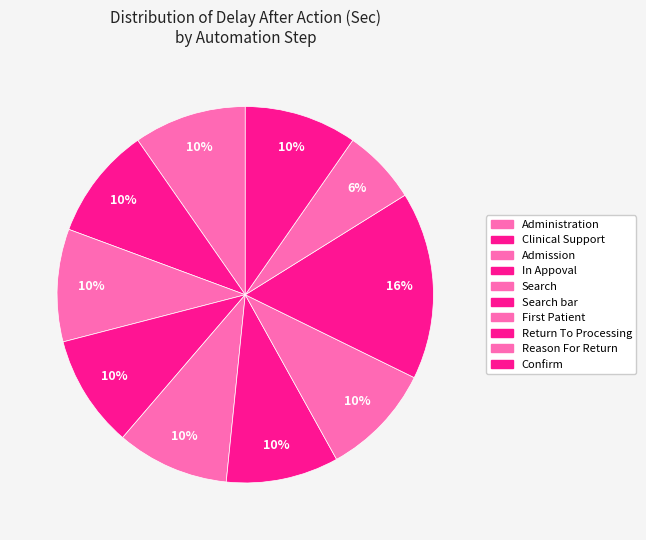

How many segments does this pie chart have?

10